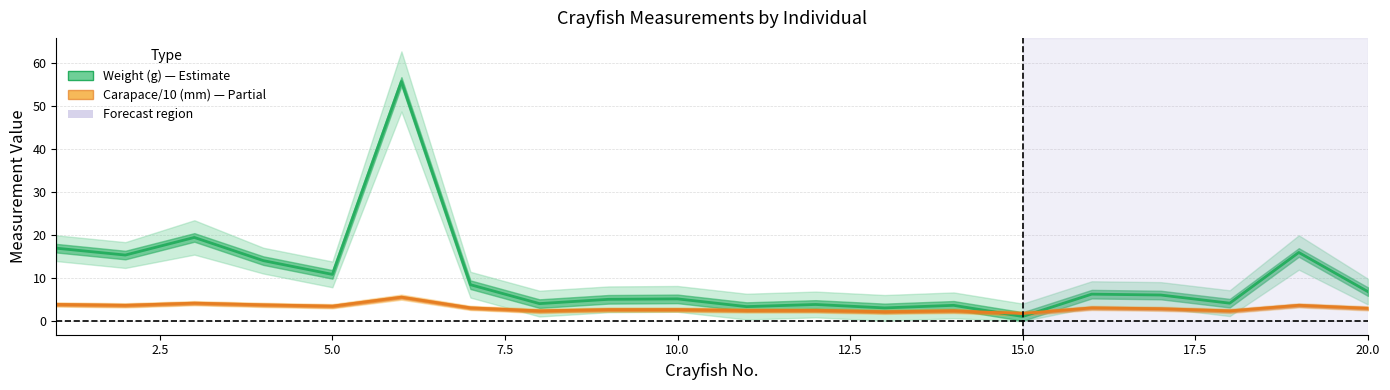

In Carapace/10 (mm) mean, how many points are higher than both neighbors (excluding endpoints)?

5